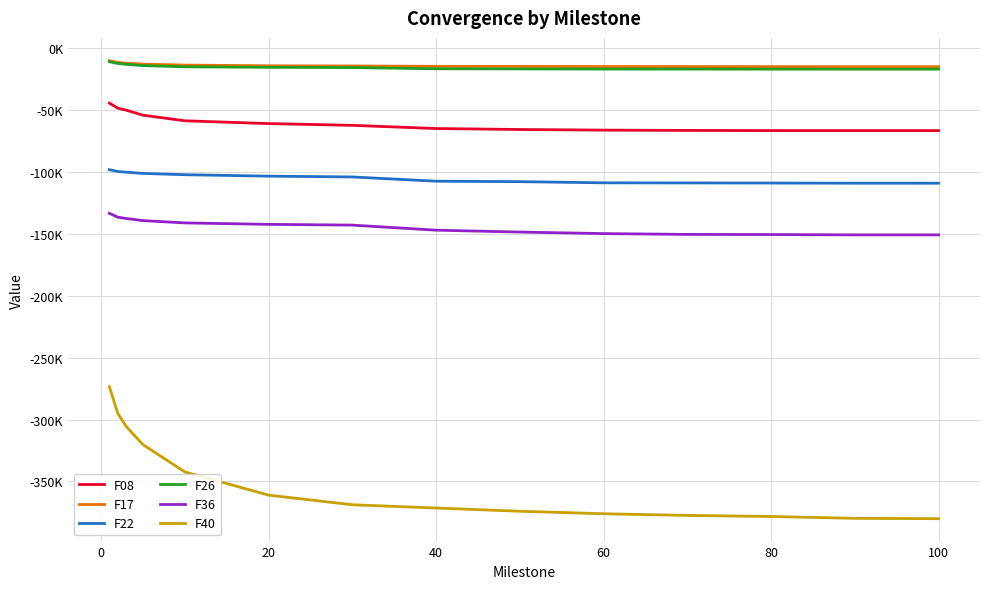

What is the value of the F26 point at the 10th from the left?

-17226.9